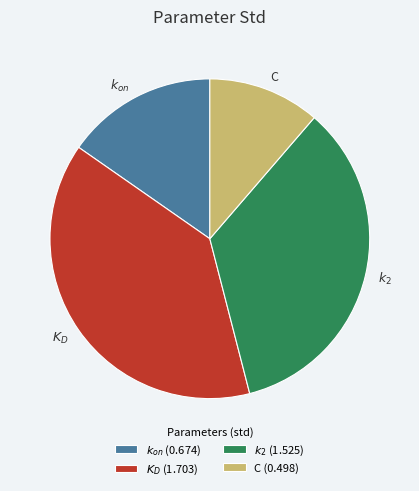

Is there any slice that represents more than half of the pie?

No